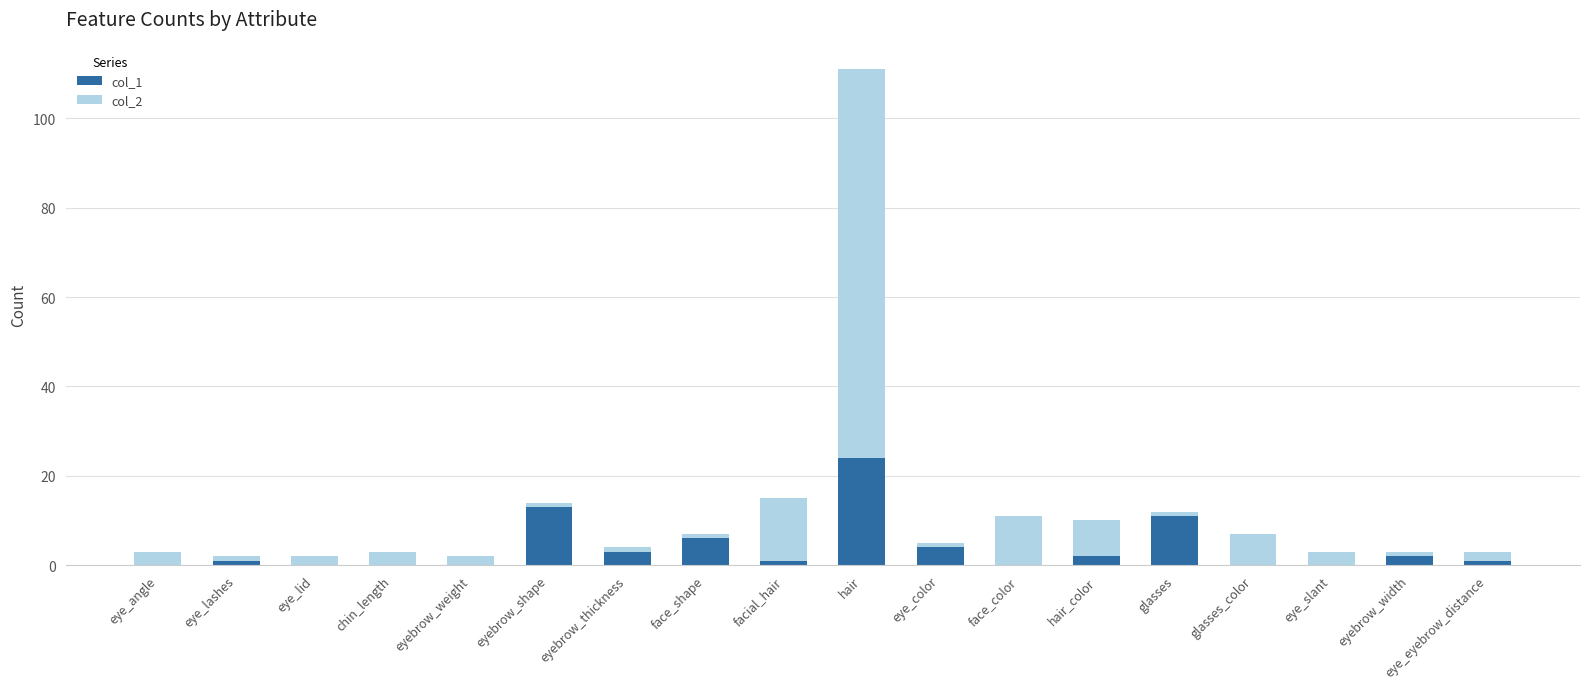

Is it true that col_1 equals 24 at hair?

True